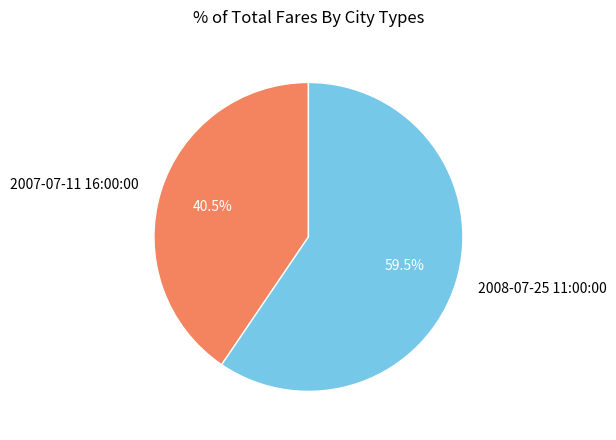

How many segments does this pie chart have?

2